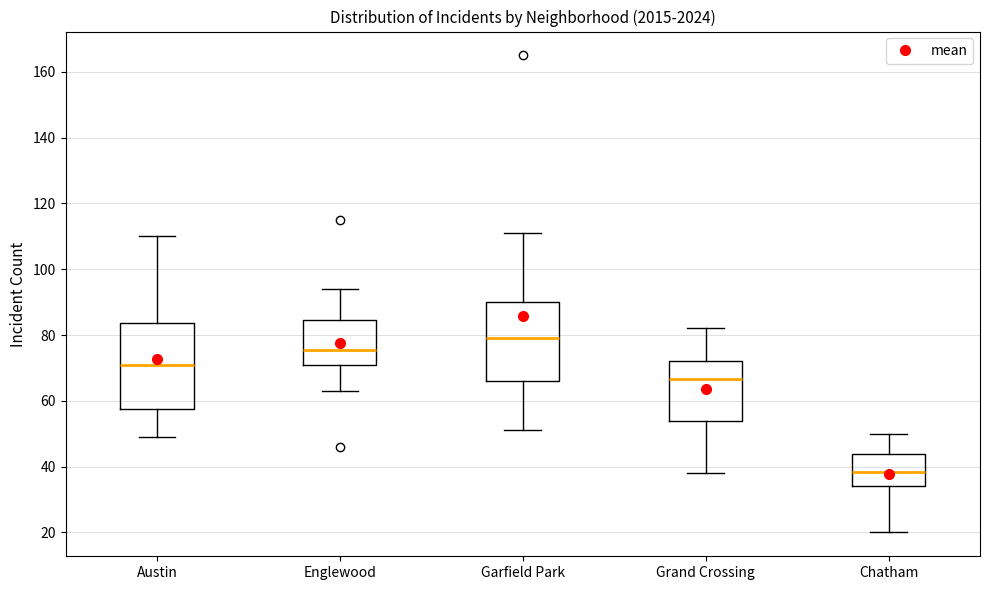

Reading left to right, transcribe this box plot: for each box, give where its median line is, the range the box spans, and where its two whiskers end, as read against the y-axis. The values are not printed on the chart, so give them approximately, as read against the axis.

Austin: median 72, box 58 to 84, whiskers 50 to 110
Englewood: median 76, box 72 to 84, whiskers 64 to 94
Garfield Park: median 80, box 66 to 90, whiskers 52 to 112
Grand Crossing: median 66, box 54 to 72, whiskers 38 to 82
Chatham: median 38, box 34 to 44, whiskers 20 to 50